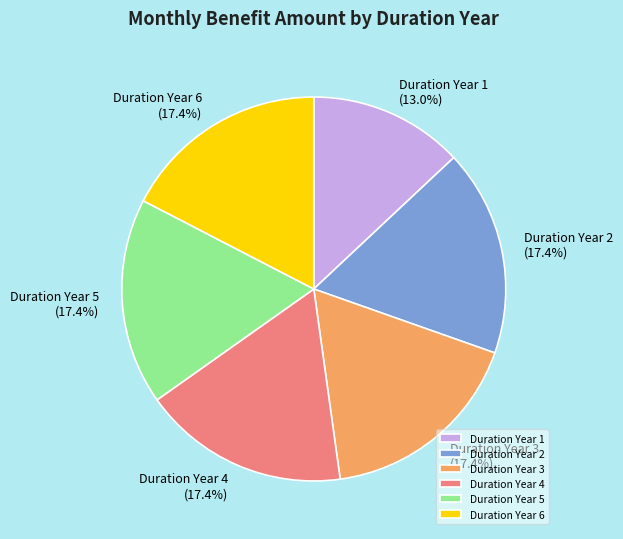

Is there any slice that represents more than half of the pie?

No